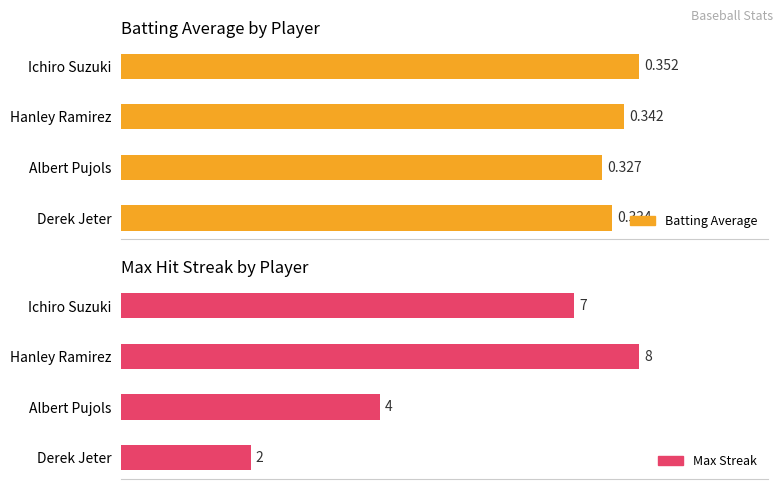

At which label is Batting Average closest to 0?

Albert Pujols